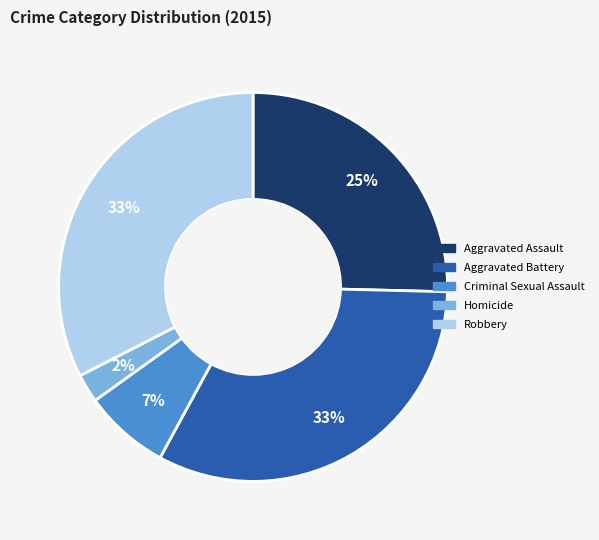

True or false: Aggravated Battery accounts for 23% of the total.

False